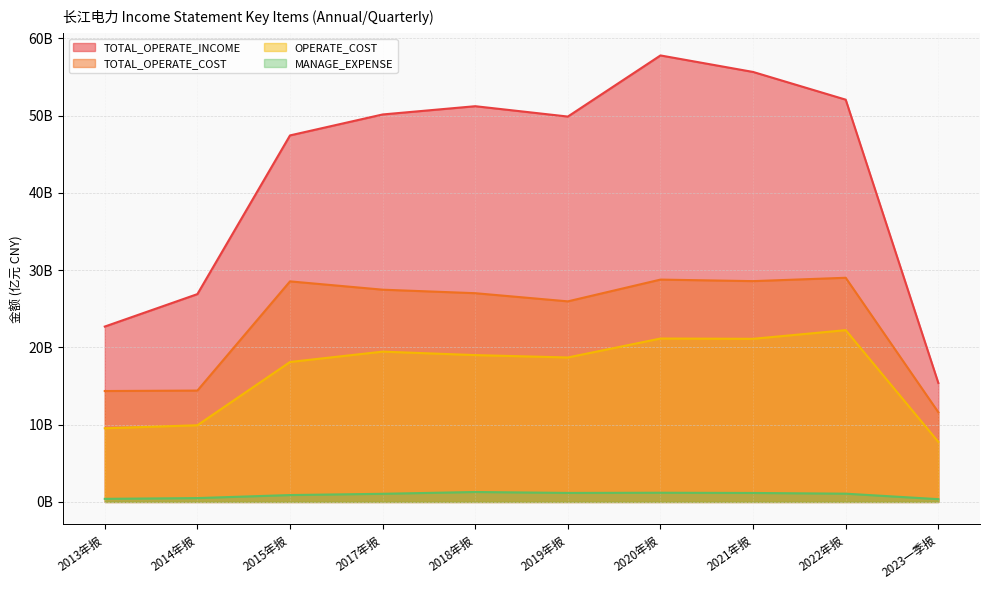

What is the smallest value displayed?

0.4